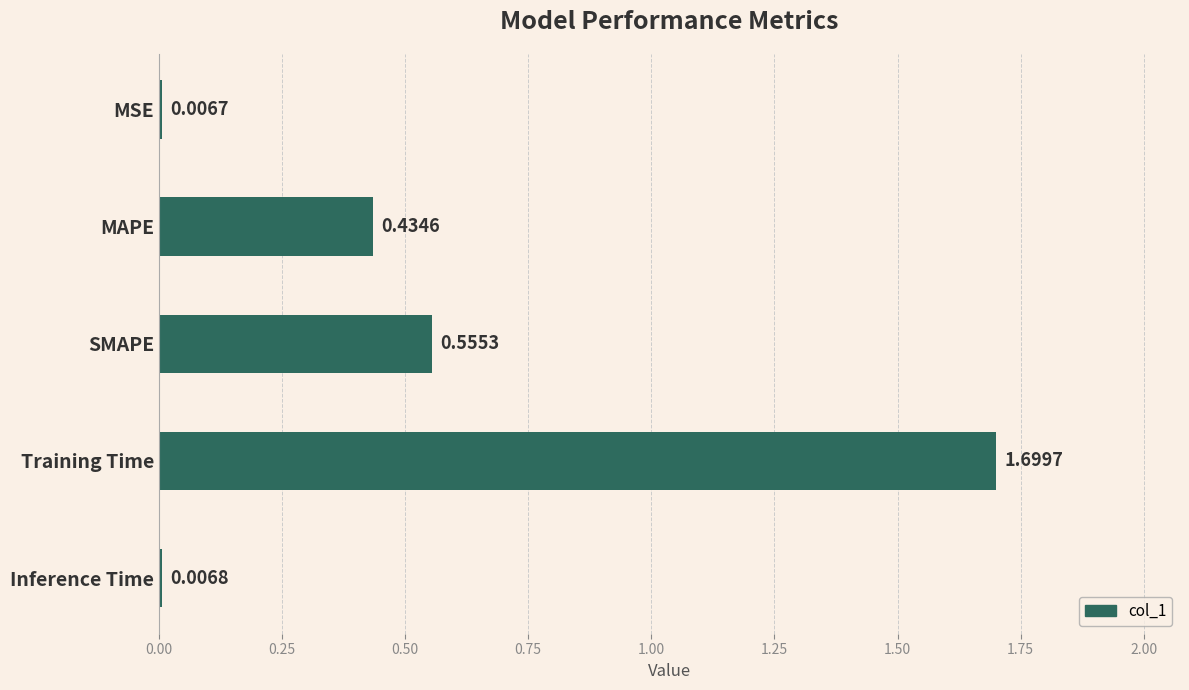

What is the sum of the values at MAPE and Training Time?

2.1